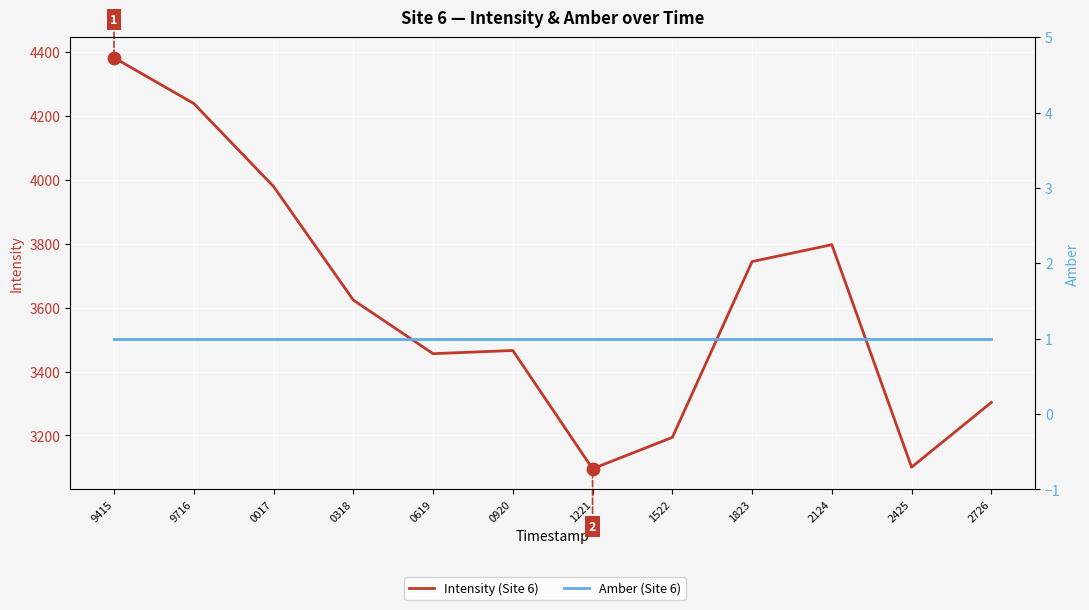

At which category is the sum across all series the highest?

9415